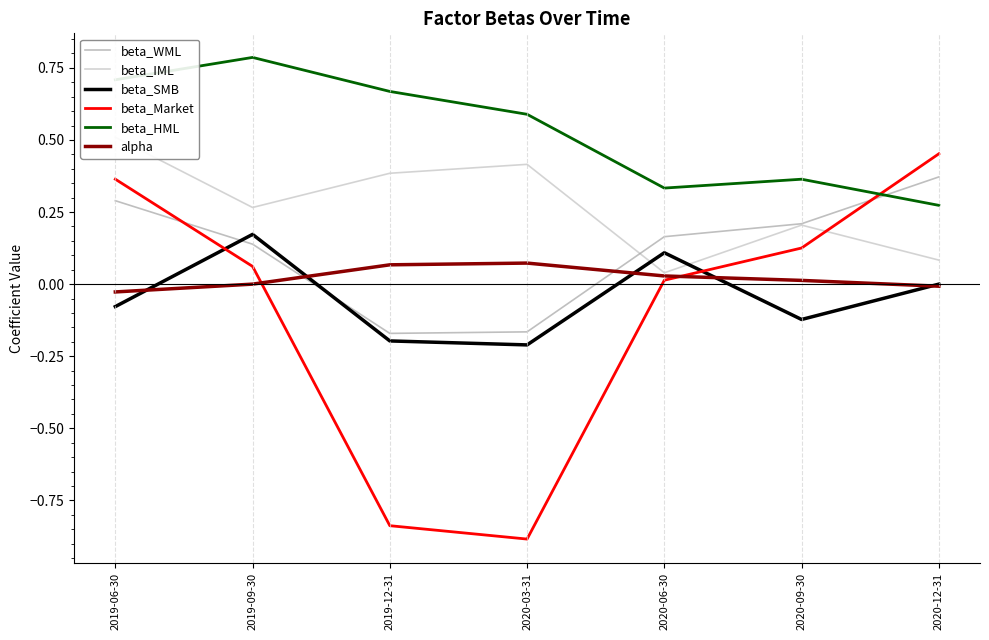

True or false: beta_SMB has a value of -0.2 at 2020-03-31.

True